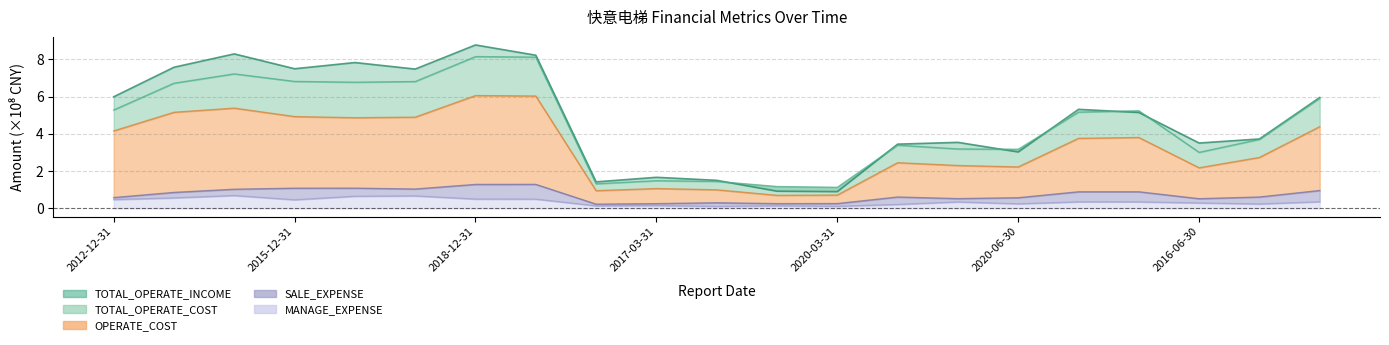

Which label corresponds to the smallest value in the chart?

2018-03-31